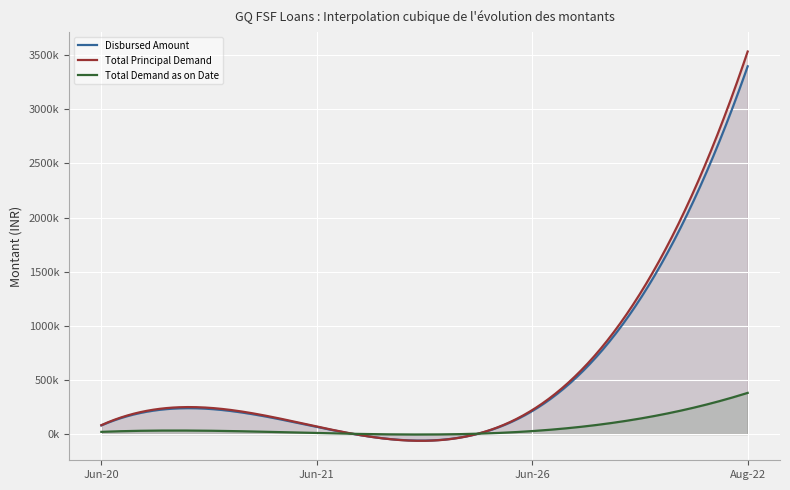

Count the number of categories in the chart.

4